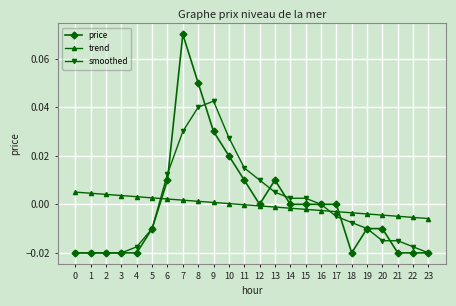

Is the value of trend at 21 greater than the value of price at 11?

No